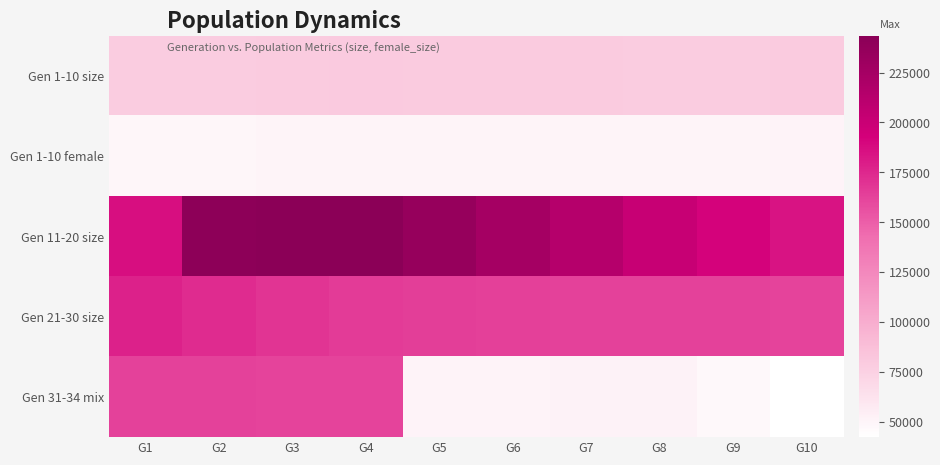

Reading left to right, what are all the values shown in this chart?

Gen 1-10 size: G1=78227	G2=78031	G3=79090	G4=79261	G5=78492	G6=78714	G7=78641	G8=78356	G9=78329	G10=78626
Gen 1-10 female: G1=49265	G2=49022	G3=49645	G4=49877	G5=49802	G6=50044	G7=49862	G8=49698	G9=49825	G10=50138
Gen 11-20 size: G1=186482	G2=241527	G3=243510	G4=242862	G5=235294	G6=225229	G7=213704	G8=201379	G9=191817	G10=184175
Gen 21-30 size: G1=178131	G2=173130	G3=169210	G4=166237	G5=164466	G6=163623	G7=162733	G8=162533	G9=162653	G10=162339
Gen 31-34 mix: G1=162905	G2=162669	G3=162397	G4=162519	G5=50164	G6=50269	G7=51437	G8=51019	G9=47423	G10=42224